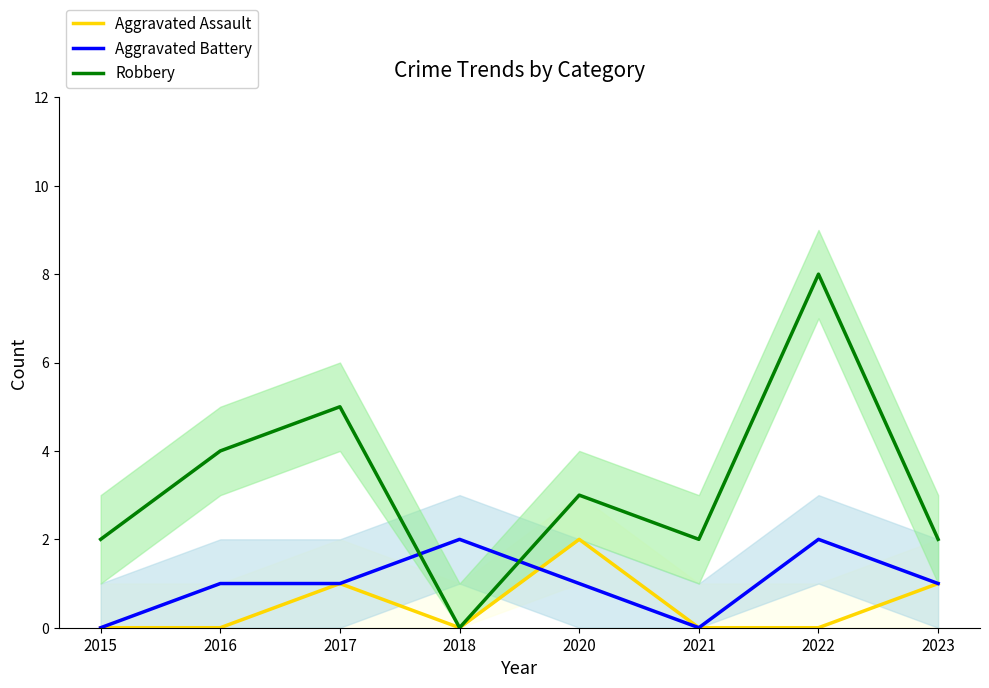

In Aggravated Assault, how many points are lower than both neighbors (excluding endpoints)?

1